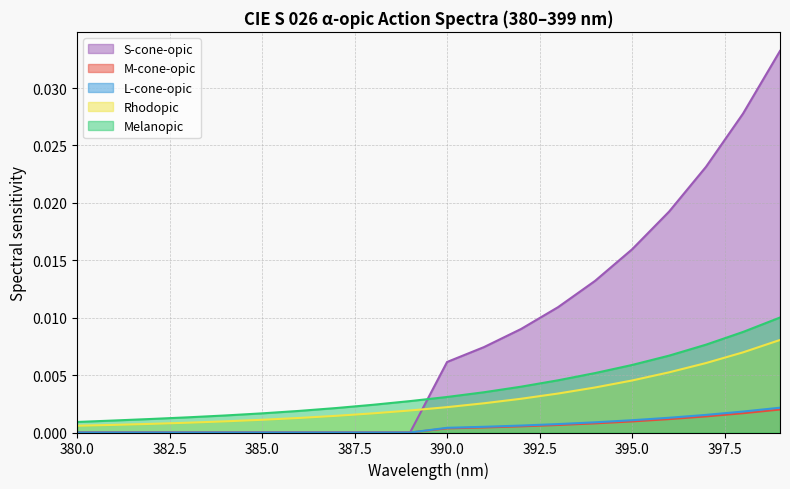

True or false: S-cone-opic has a value of 0.0 at 380.0.

True